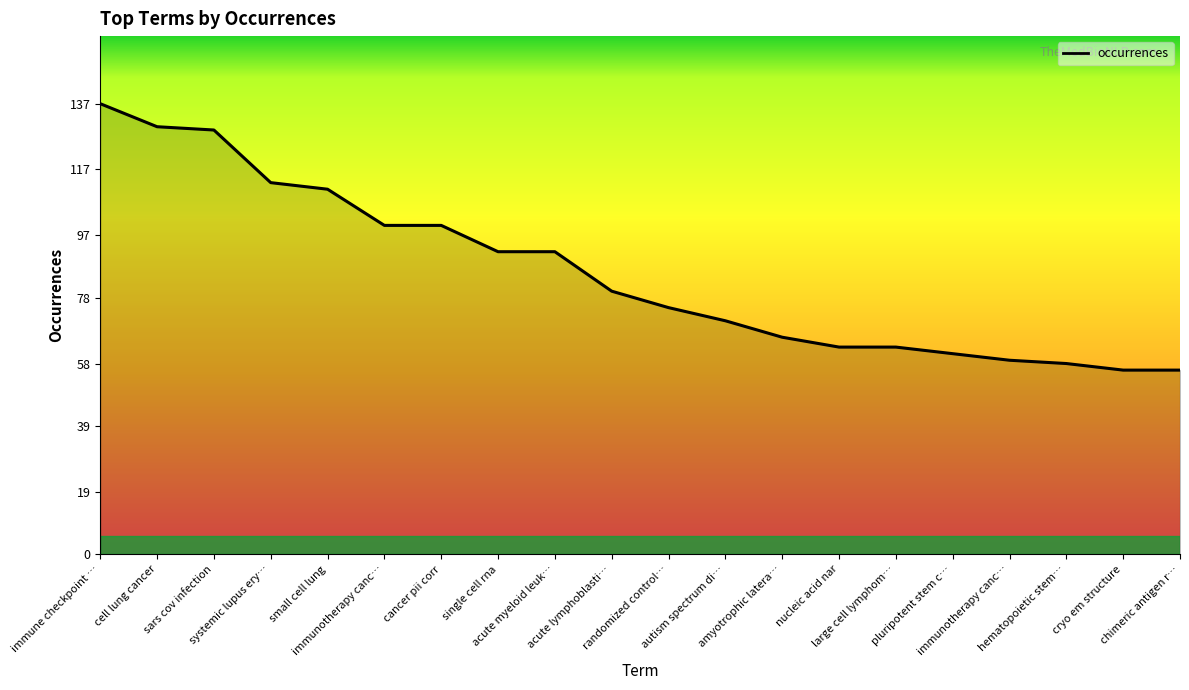

Rank the categories by value from lowest to highest.

cryo em structure, chimeric antigen r…, hematopoietic stem…, immunotherapy canc…, pluripotent stem c…, nucleic acid nar, large cell lymphom…, amyotrophic latera…, autism spectrum di…, randomized control…, acute lymphoblasti…, single cell rna, acute myeloid leuk…, immunotherapy canc…, cancer pii corr, small cell lung, systemic lupus ery…, sars cov infection, cell lung cancer, immune checkpoint …